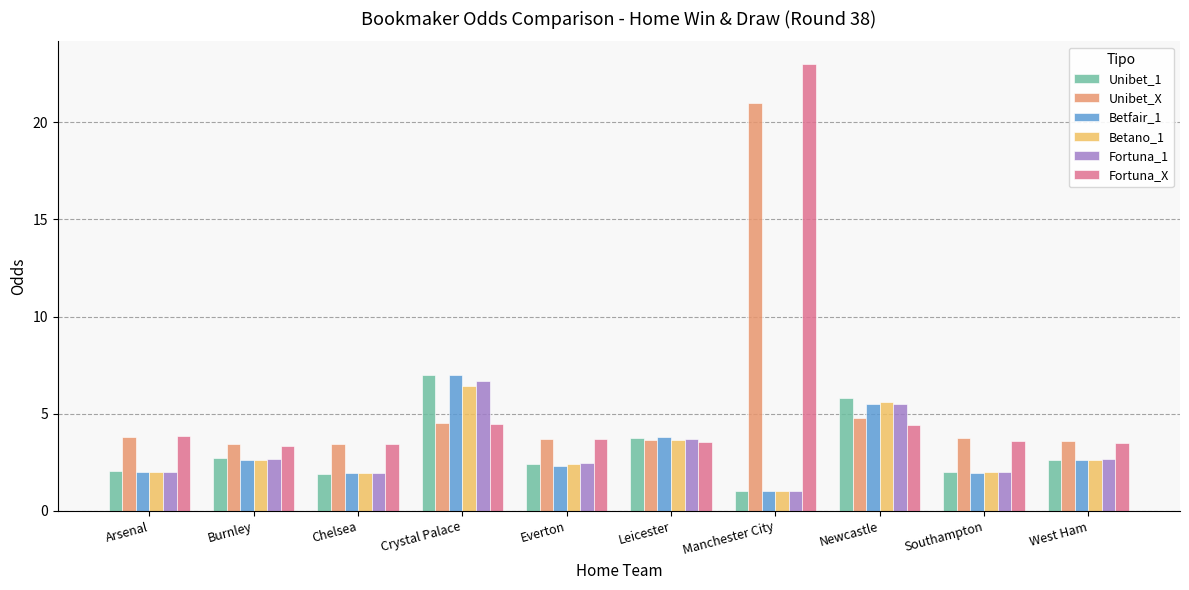

Is the value of Betano_1 at Chelsea greater than the value of Unibet_X at Southampton?

No